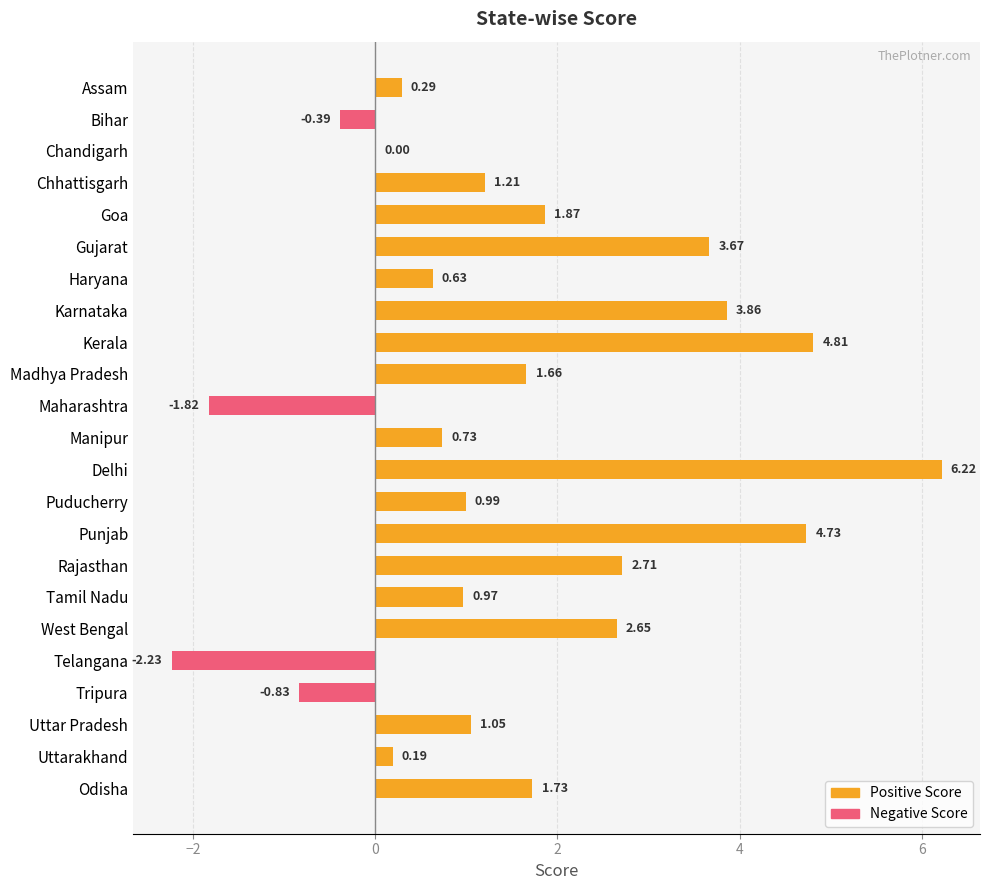

What is the difference between the values at Punjab and Tripura?

5.6